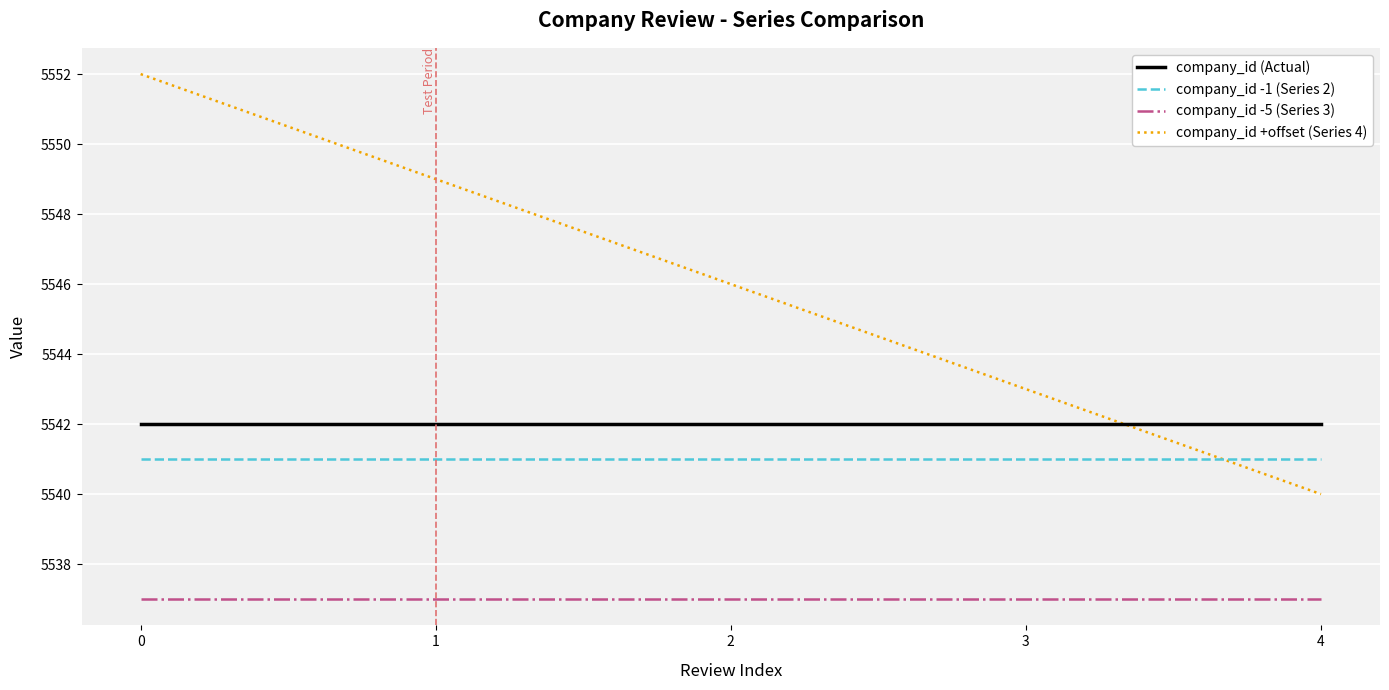

At how many categories does at least one series exceed 5540?

5